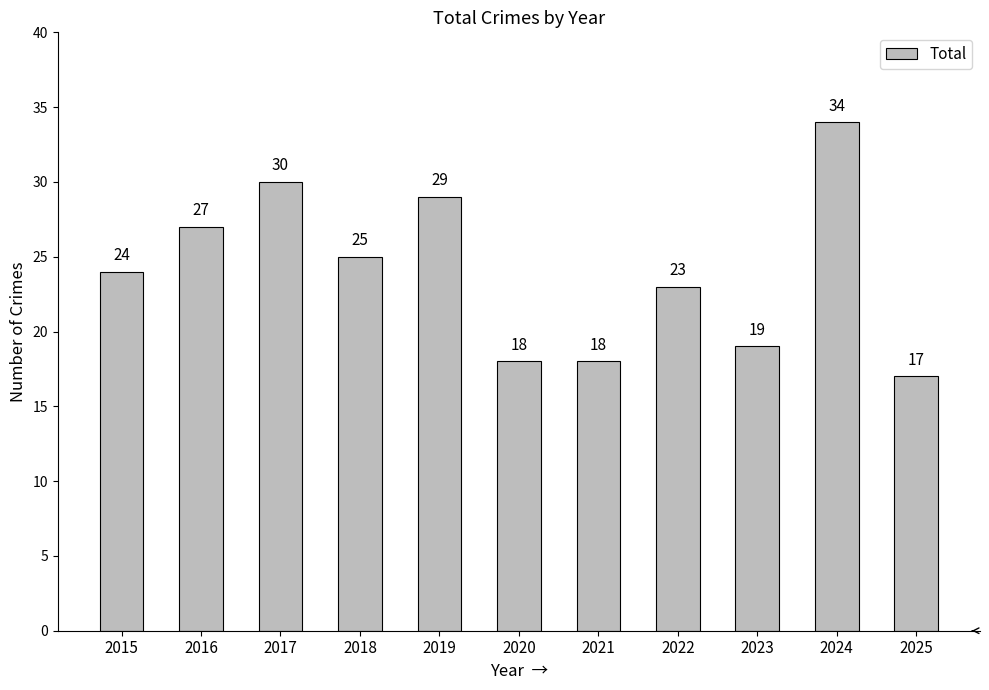

What is the ratio of the value at 2024 to the value at 2021?

1.9